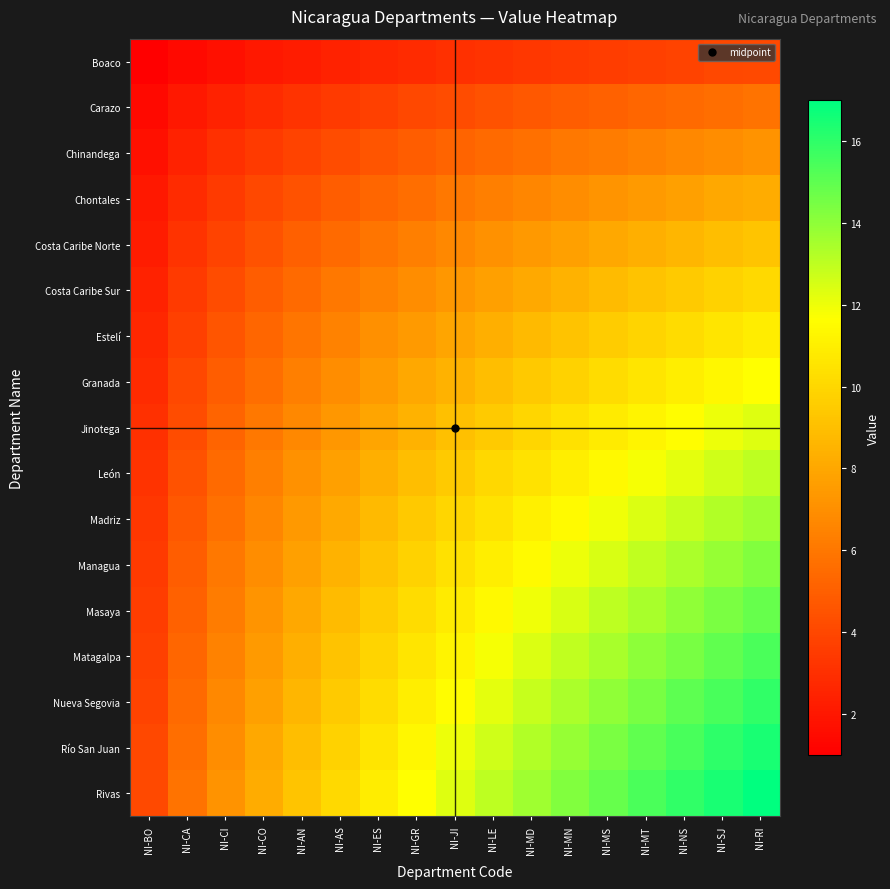

Which label corresponds to the smallest value in the chart?

NI-BO